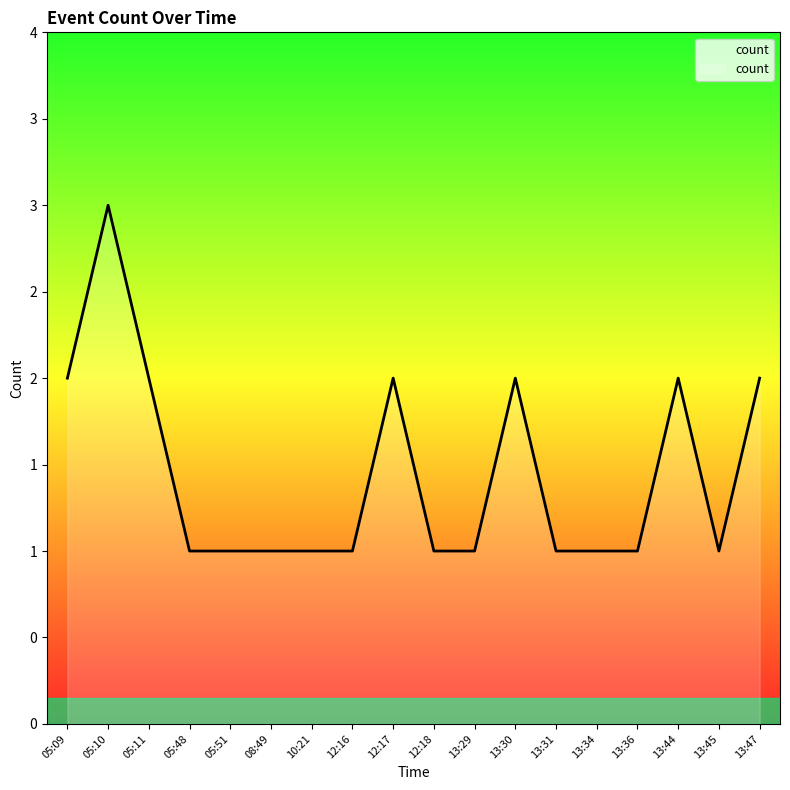

Does the chart have visible grid lines?

No